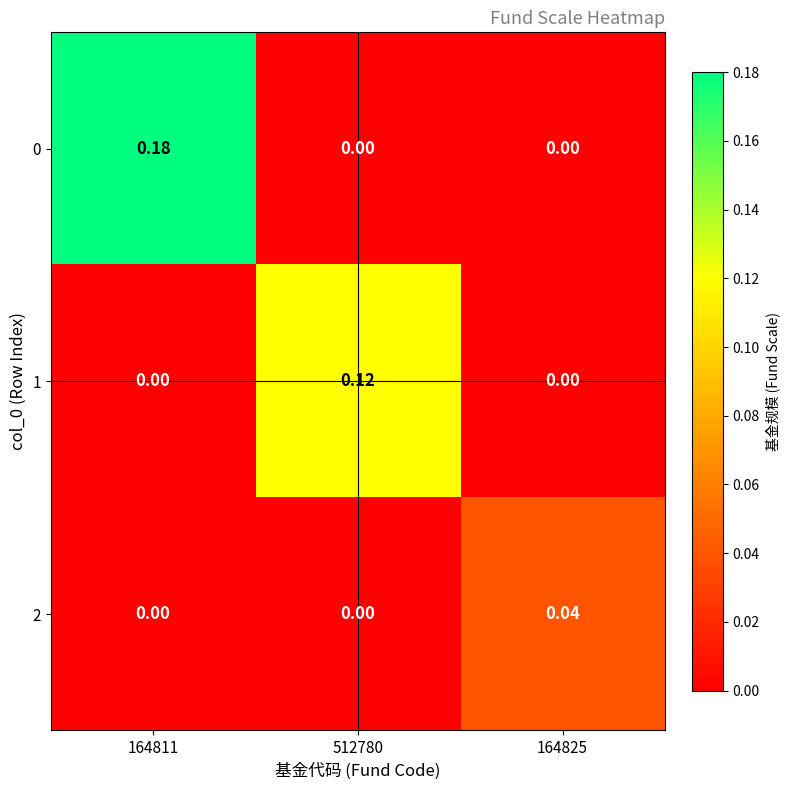

Is the value of 0 at 164811 greater than the value of 2 at 512780?

Yes